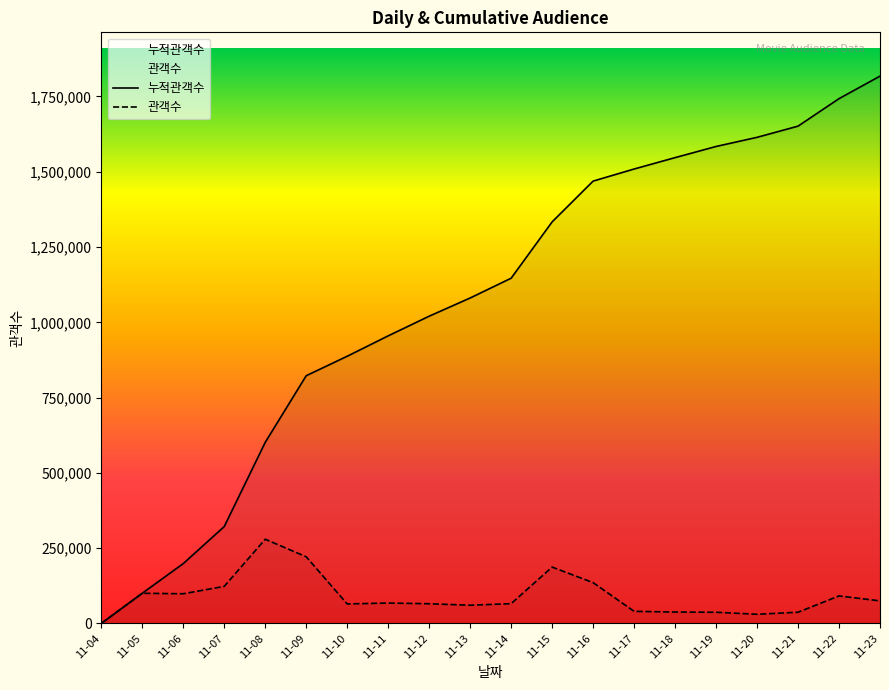

Is it true that 누적관객수 equals 3245822 at 11-23?

False